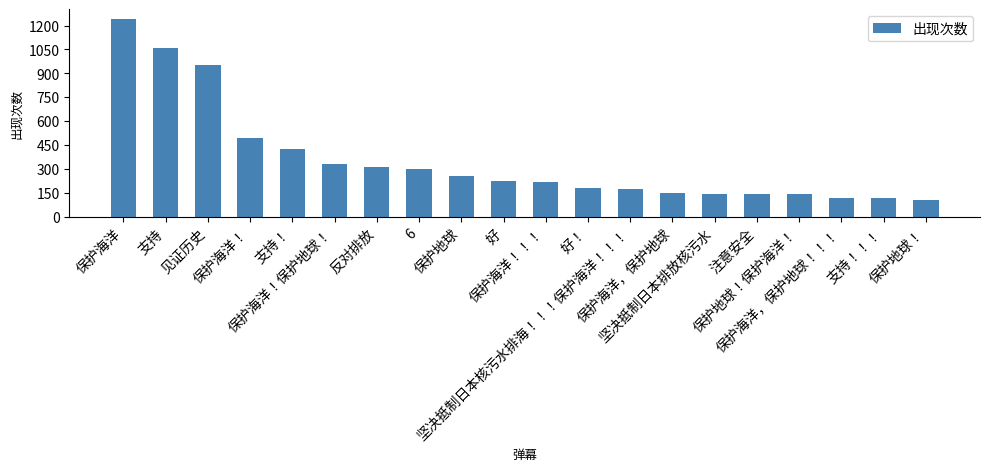

Which category has the highest value across all series?

保护海洋